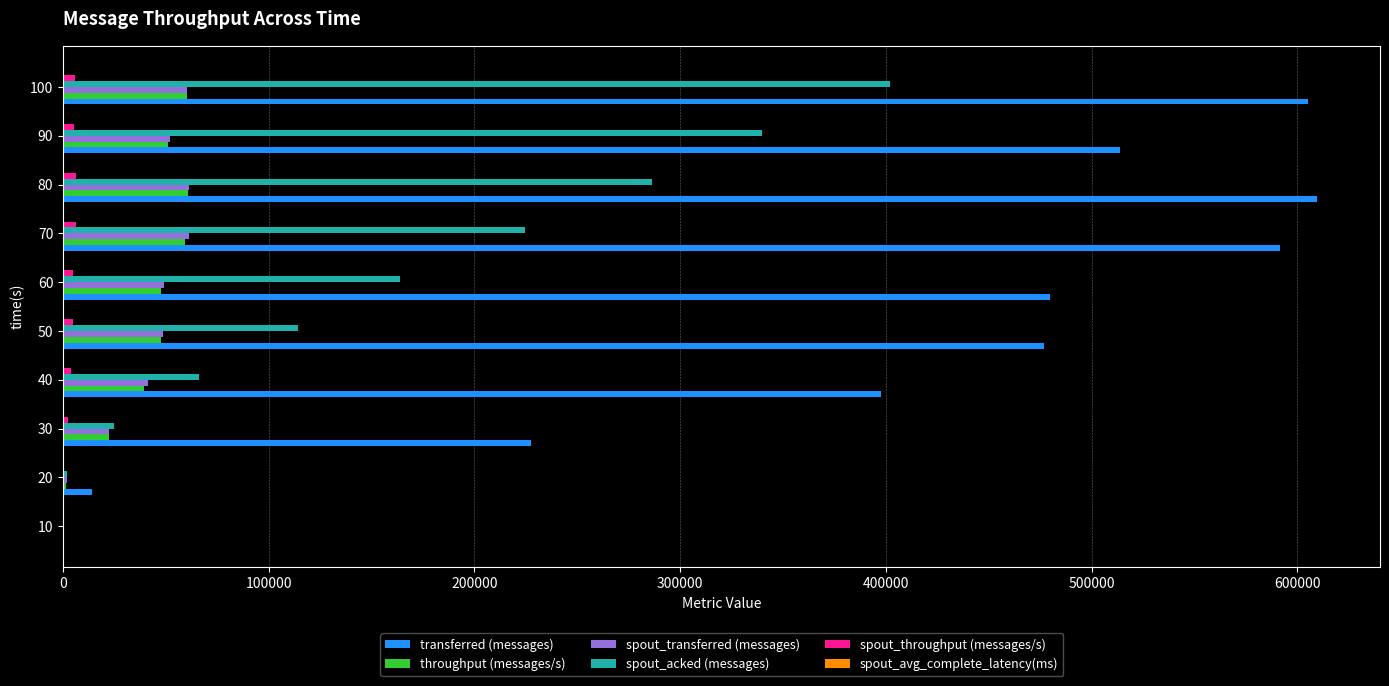

The value of transferred (messages) at 80 is 317904.5. True or false?

False